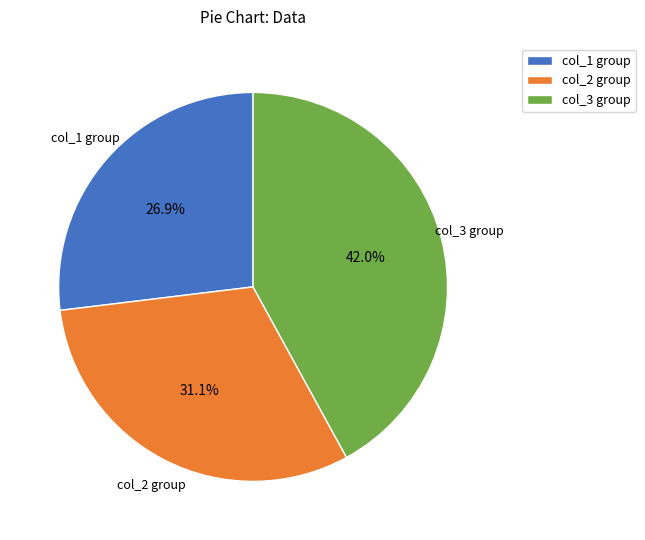

How many slices are in this pie chart?

3